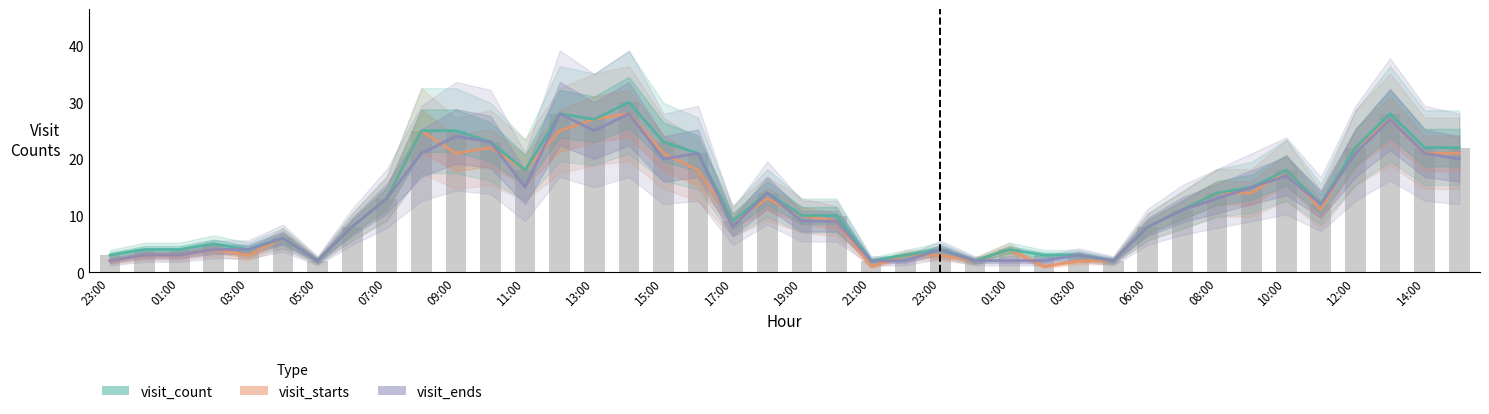

What is the sum of the visit_ends values at 19:00 and 33?

39